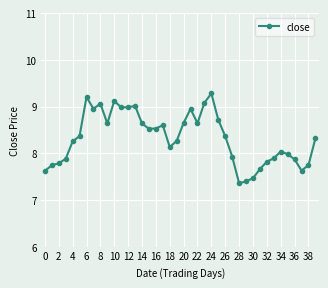

True or false: the data has more than 1 interior local peaks.

True